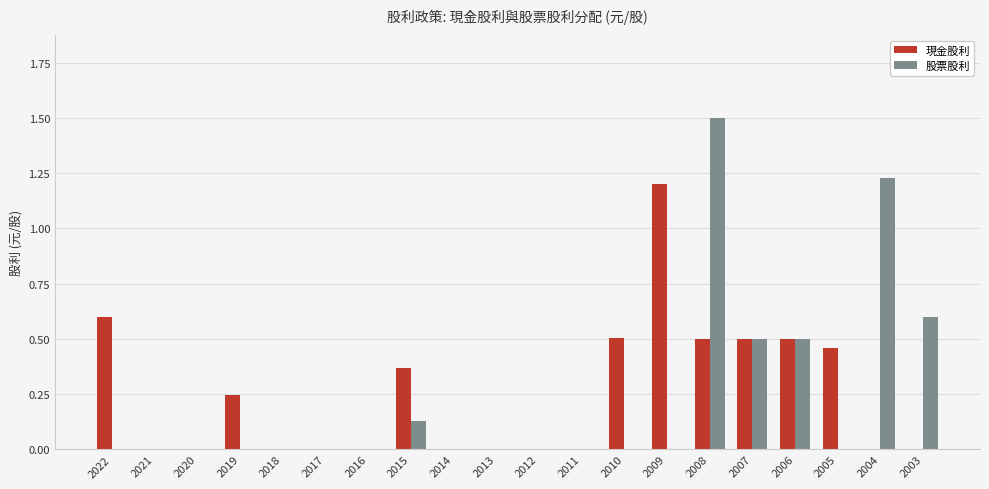

At which category is the sum across all series the highest?

2008